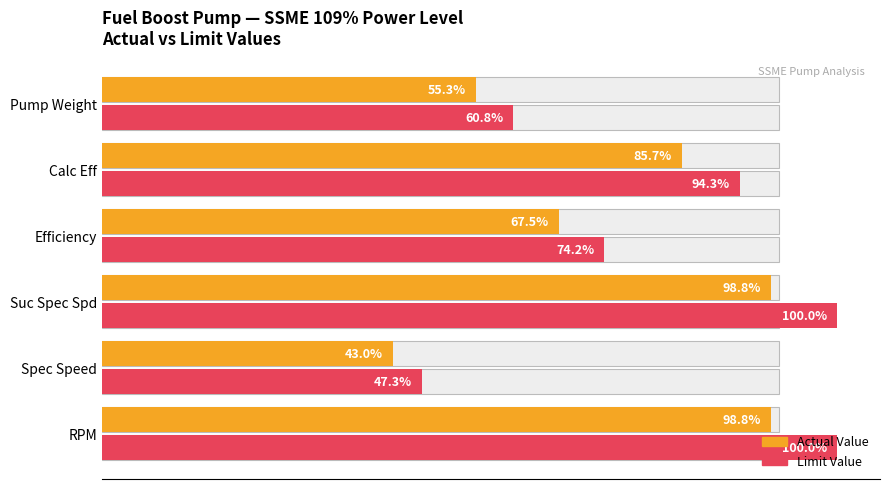

Rank the series at Efficiency from lowest to highest value.

Actual Value, Limit Value